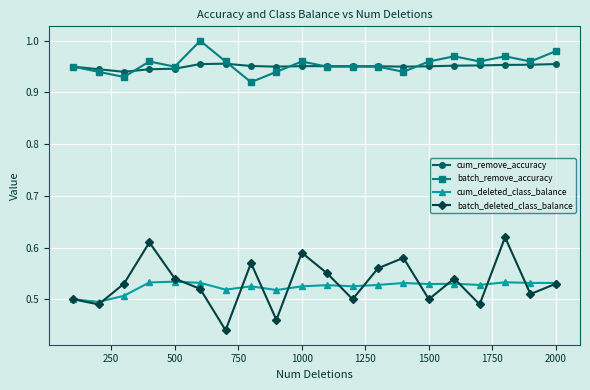

True or false: cum_deleted_class_balance has more than 2 points higher than both neighbors.

True